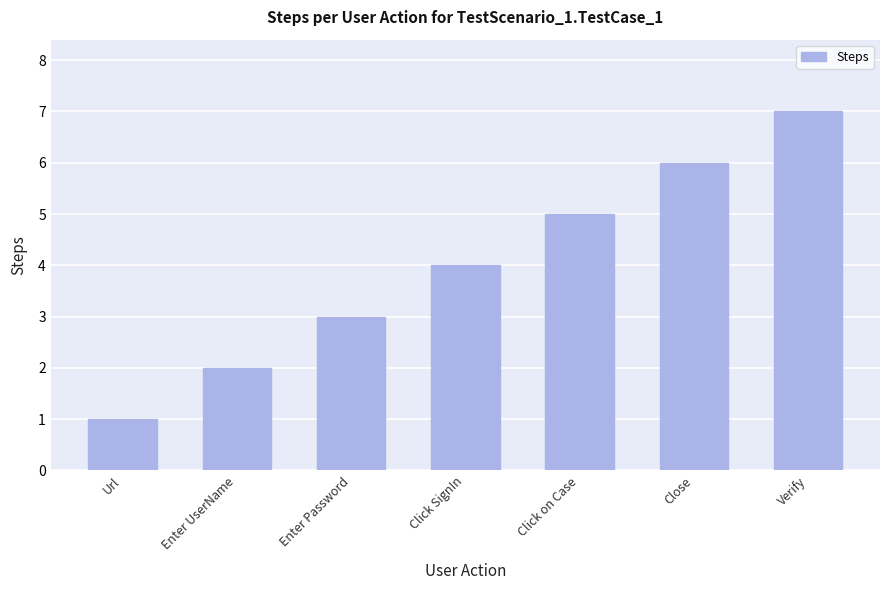

Count the number of data series in this chart.

1